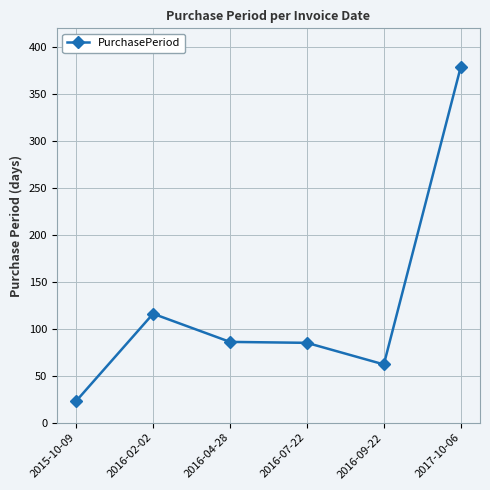

What is the label of the 4th point from the left?

2016-07-22